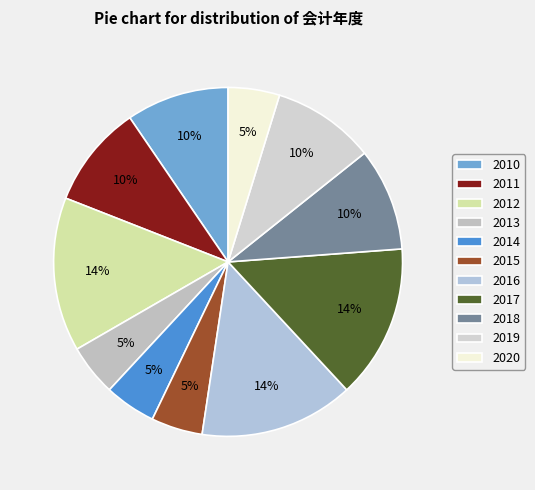

What portion of the pie excludes 2015?

95.2%